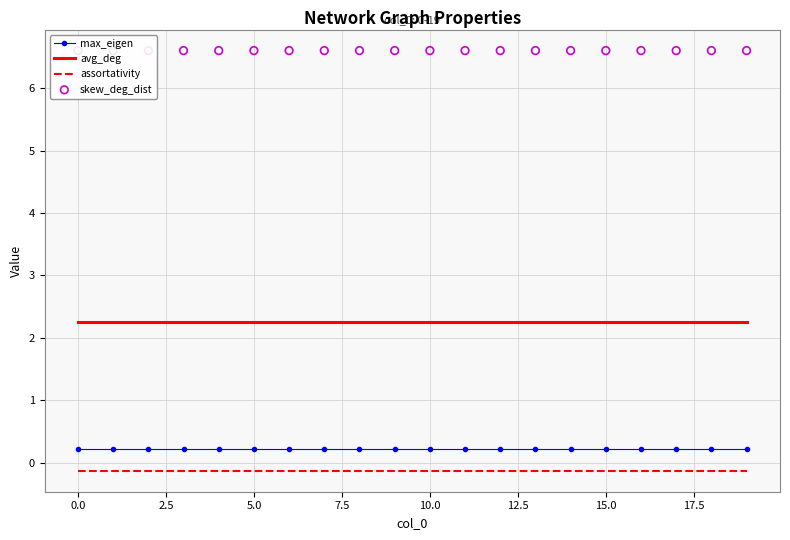

True or false: assortativity and max_eigen intersect in this chart.

False